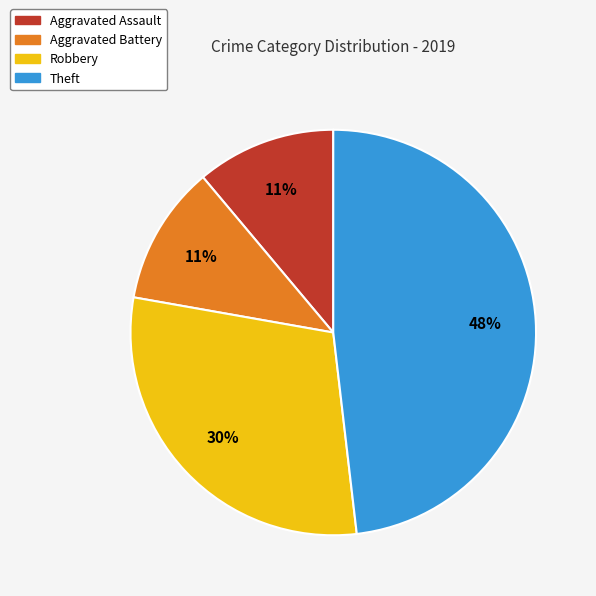

Is there any slice that represents more than half of the pie?

No